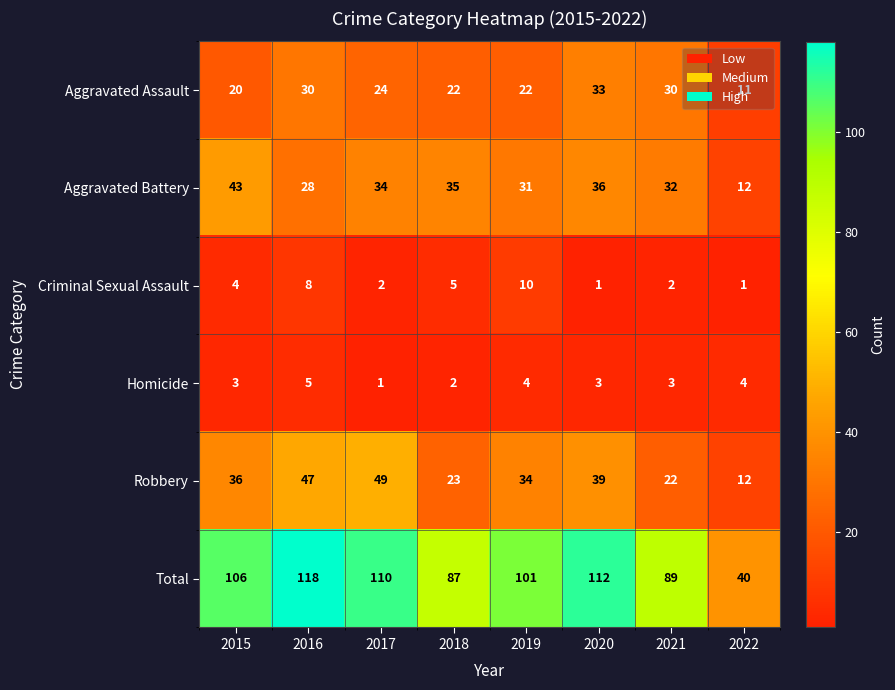

At which category is the sum across all series the highest?

2016